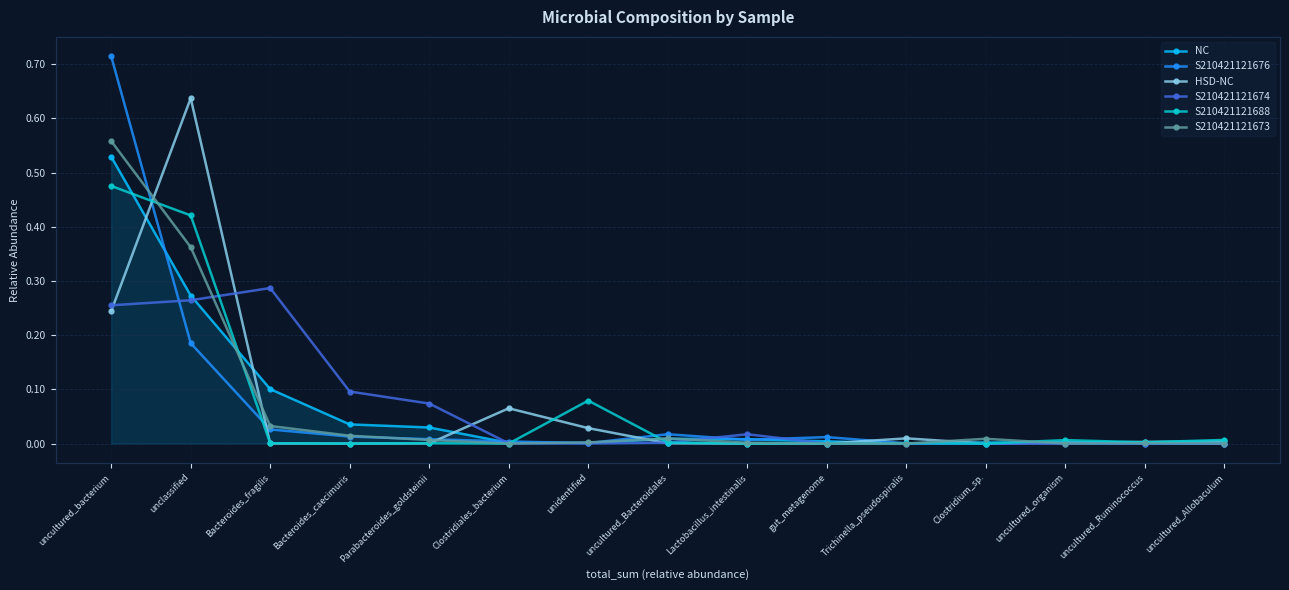

Where do HSD-NC and S210421121674 first cross each other?

uncultured_bacterium and unclassified